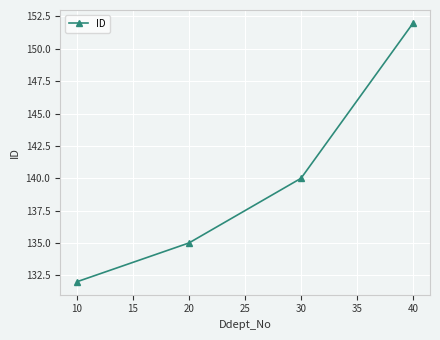

True or false: there are more than 0 points higher than both neighbors.

False